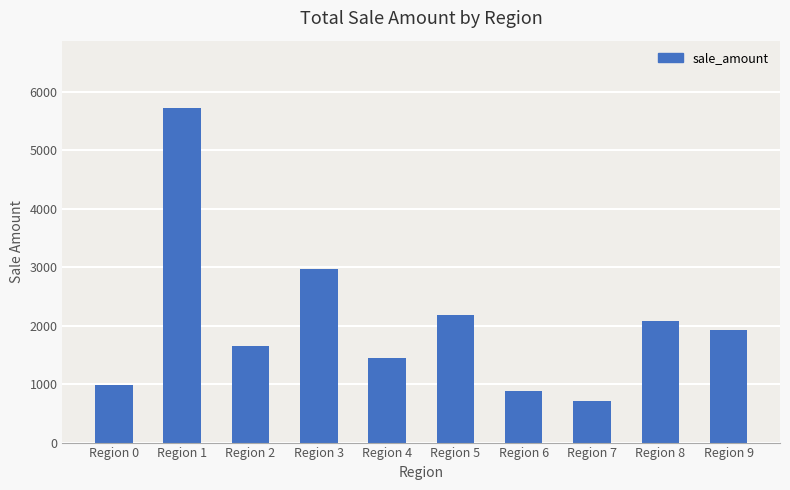

What is the change in value from Region 3 to Region 6?

-2083.9